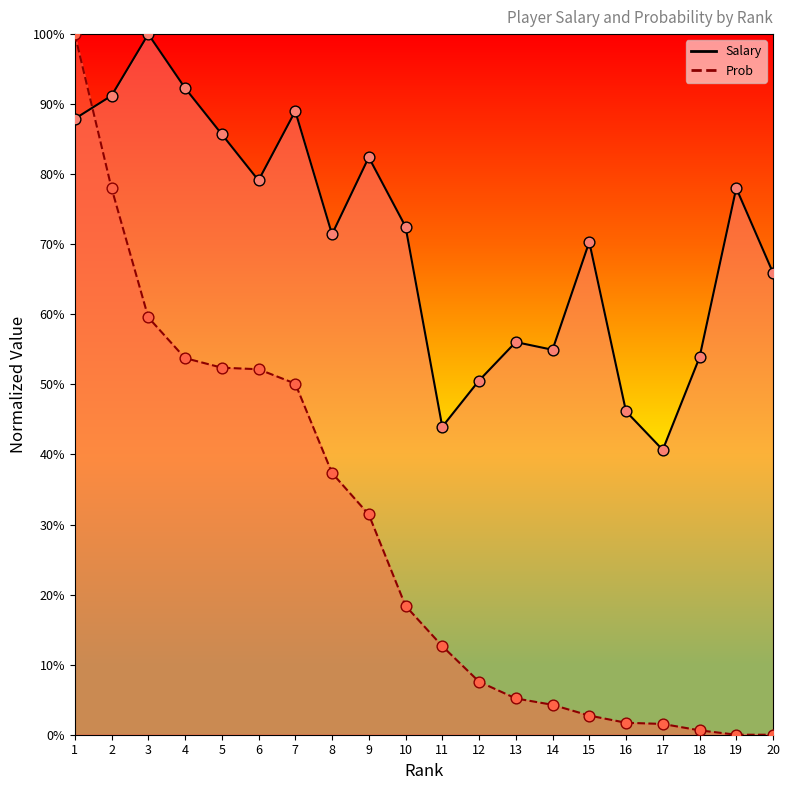

Is the value of Salary at 13 greater than the value of Prob at 7?

Yes